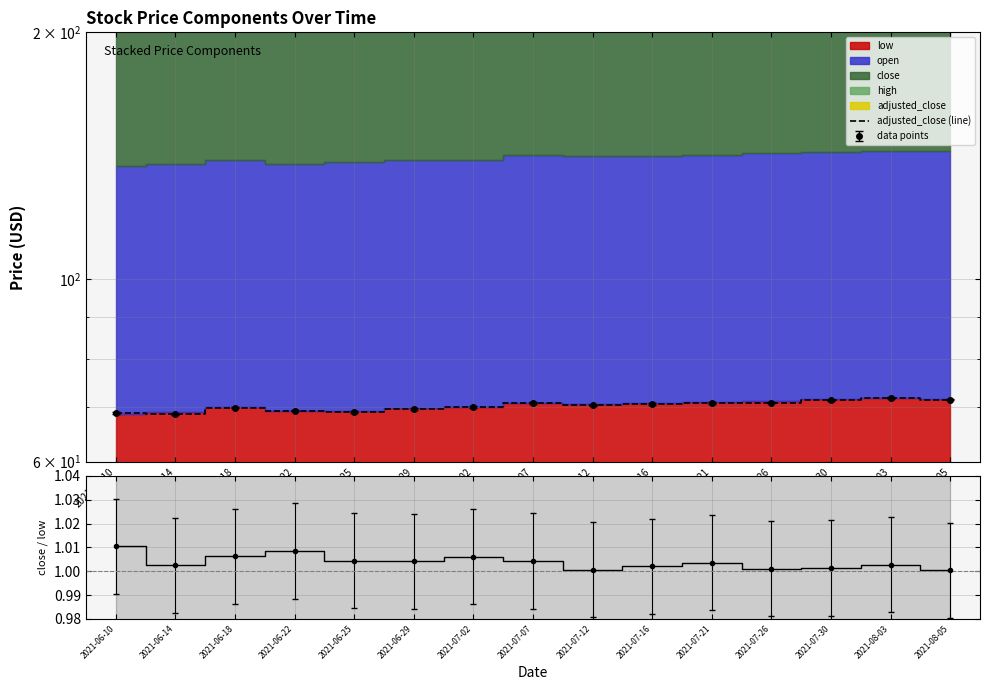

Which label corresponds to the largest value in the chart?

2021-08-03